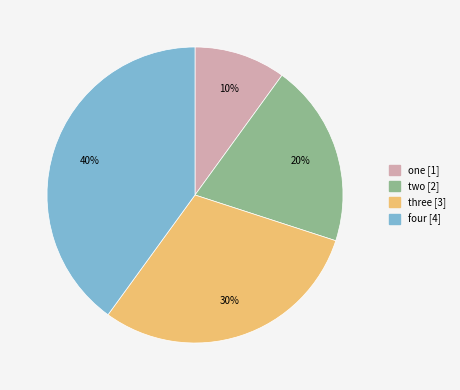

How many segments does this pie chart have?

4